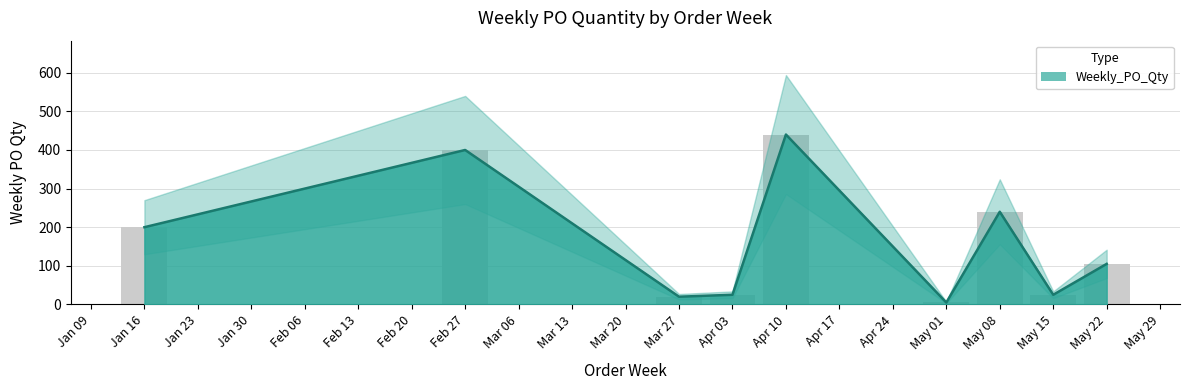

How many categories are shown in the chart?

9